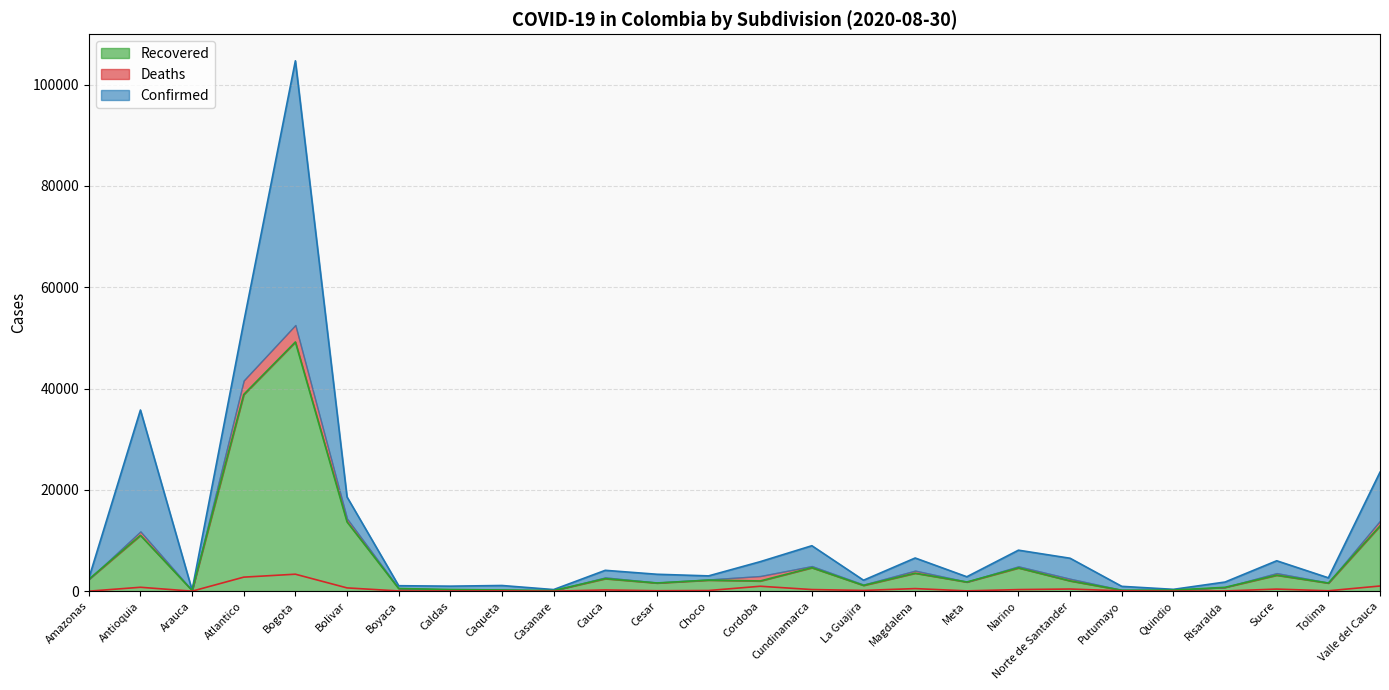

At which category does Recovered reach its first local valley?

Arauca